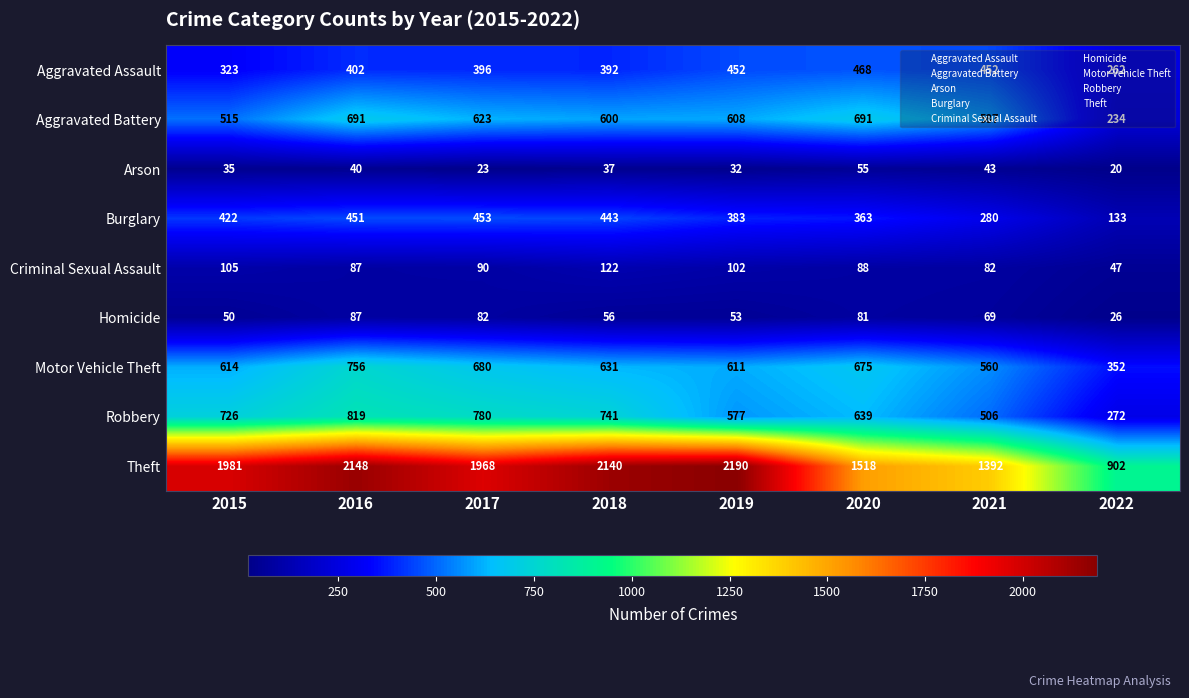

What value does the Homicide series have at 2016, to the nearest 10?

90